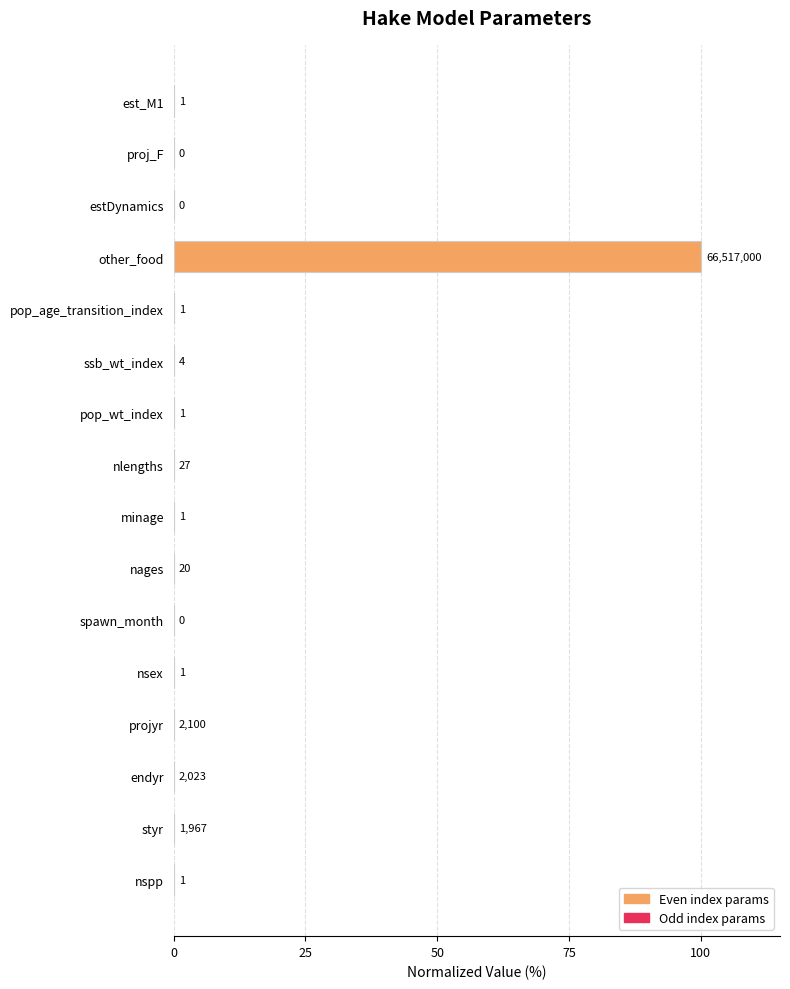

What is the greatest value displayed?

100.0